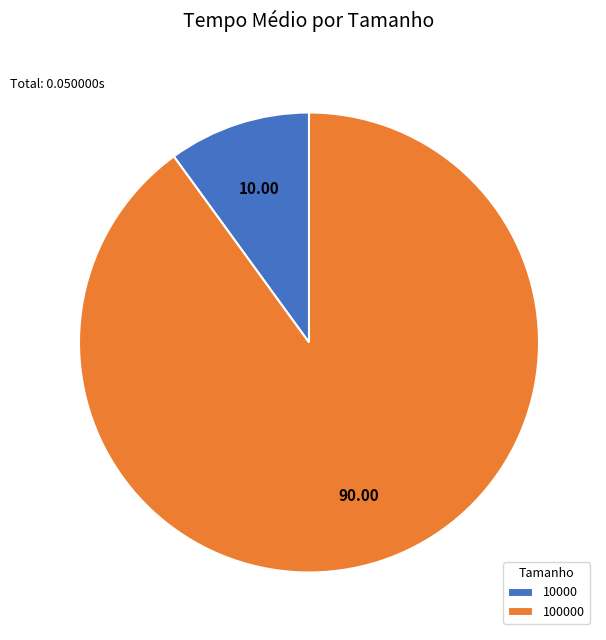

Between 10000 and 100000, which is larger?

100000